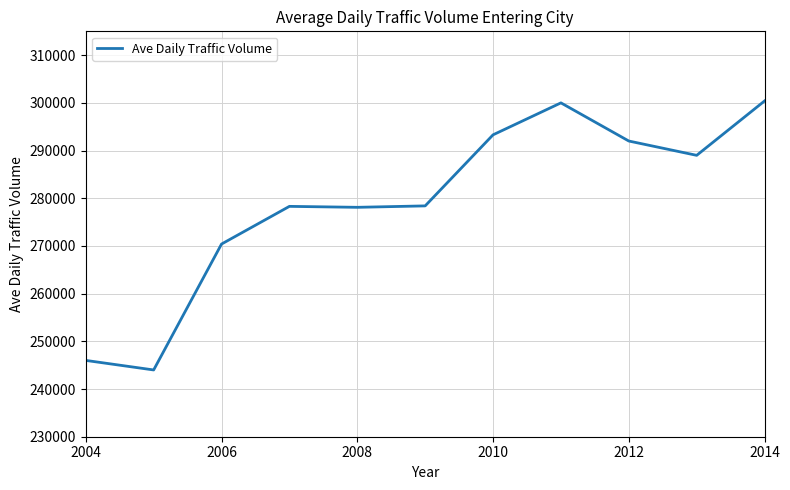

Does the chart have visible grid lines?

Yes